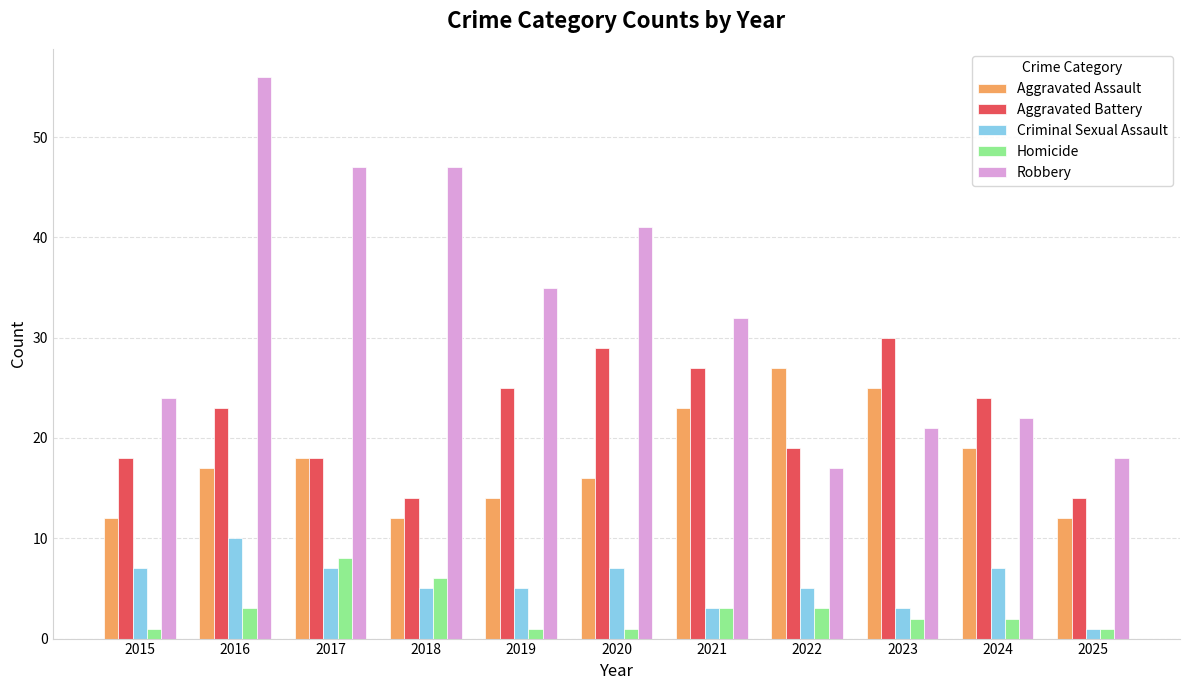

Reading left to right, extract all data points from this chart.

Aggravated Assault: 2015=12	2016=17	2017=18	2018=12	2019=14	2020=16	2021=23	2022=27	2023=25	2024=19	2025=12
Aggravated Battery: 2015=18	2016=23	2017=18	2018=14	2019=25	2020=29	2021=27	2022=19	2023=30	2024=24	2025=14
Criminal Sexual Assault: 2015=7	2016=10	2017=7	2018=5	2019=5	2020=7	2021=3	2022=5	2023=3	2024=7	2025=1
Homicide: 2015=1	2016=3	2017=8	2018=6	2019=1	2020=1	2021=3	2022=3	2023=2	2024=2	2025=1
Robbery: 2015=24	2016=56	2017=47	2018=47	2019=35	2020=41	2021=32	2022=17	2023=21	2024=22	2025=18